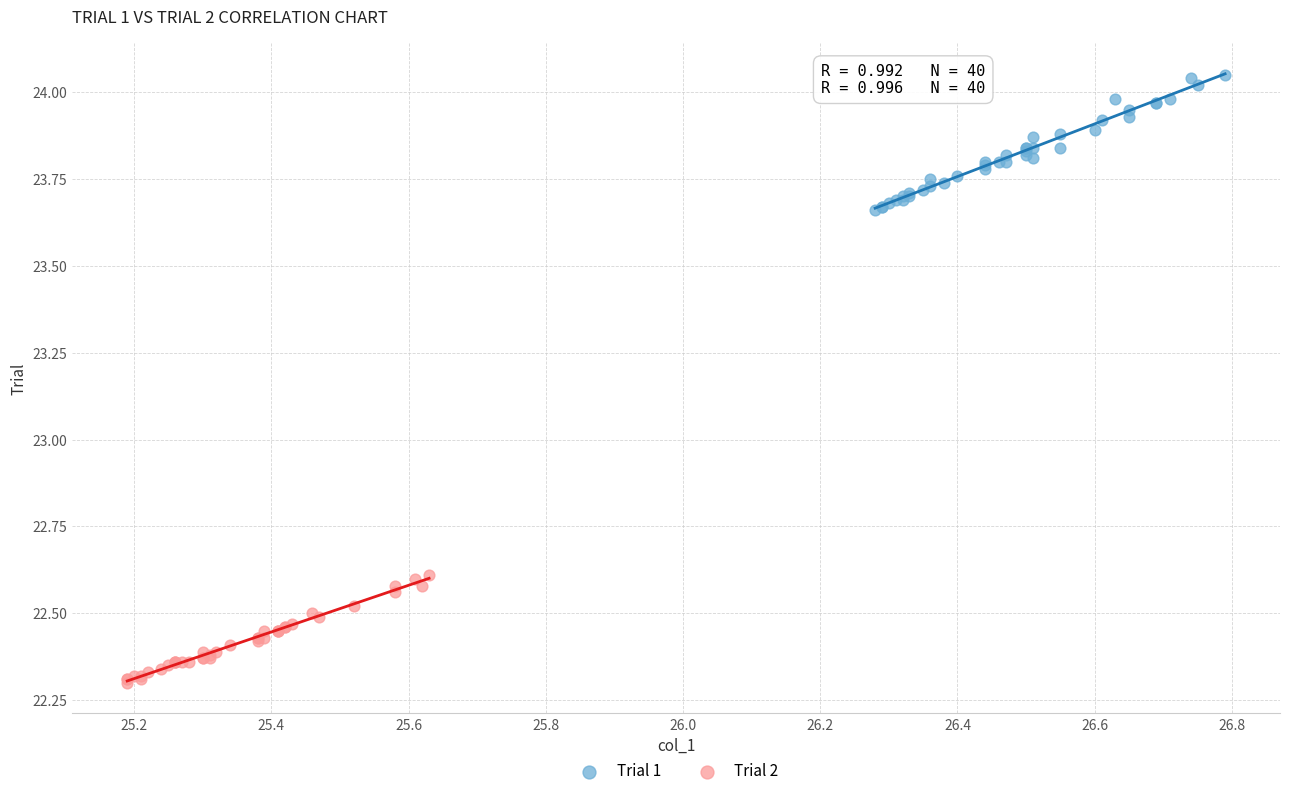

Which series reaches the maximum Y coordinate?

Trial 1